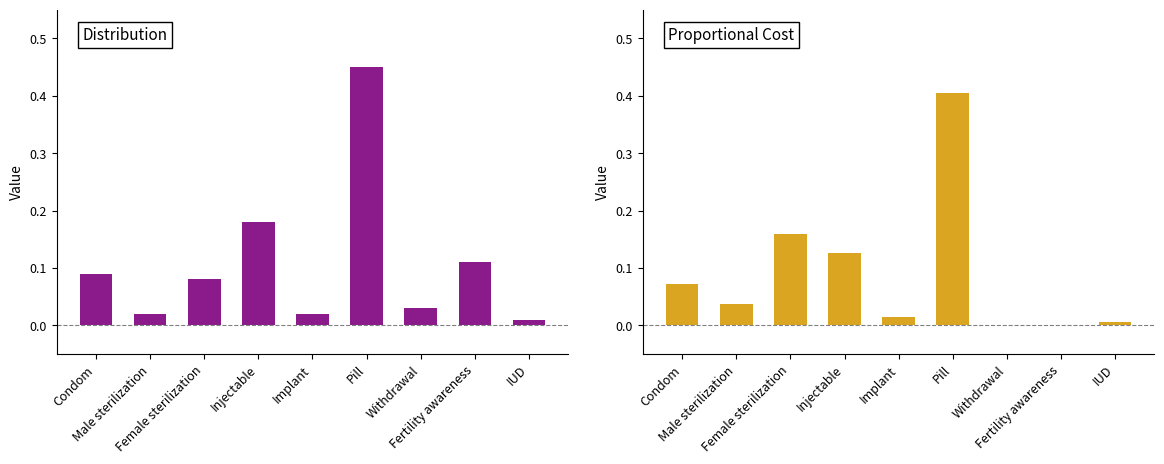

True or false: Distribution has a value of 0.0 at Implant.

True